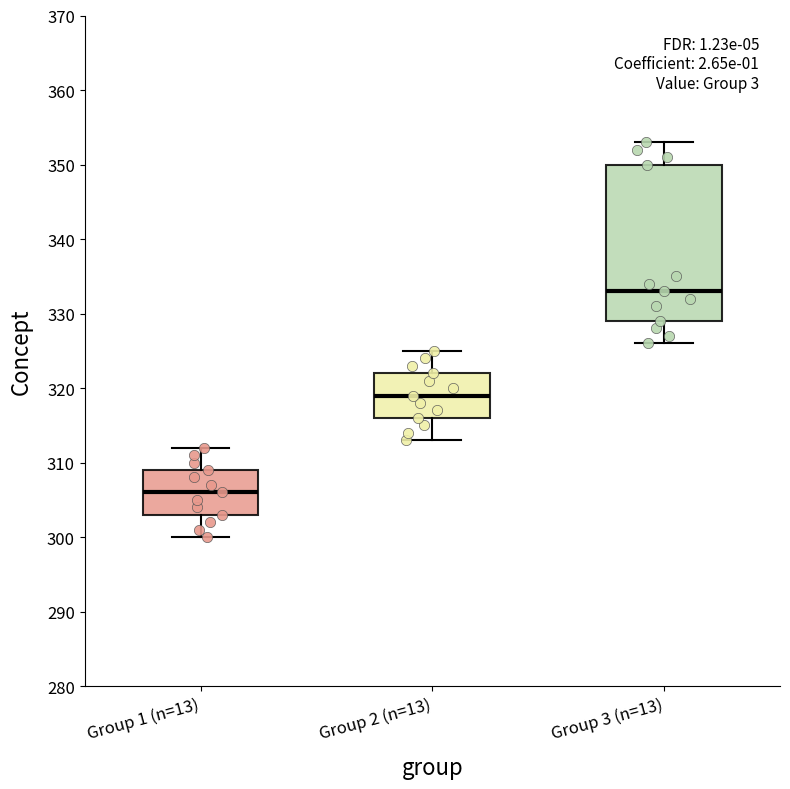

Which box is the tallest, from its lower edge to its upper edge?

Group 3 (n=13)